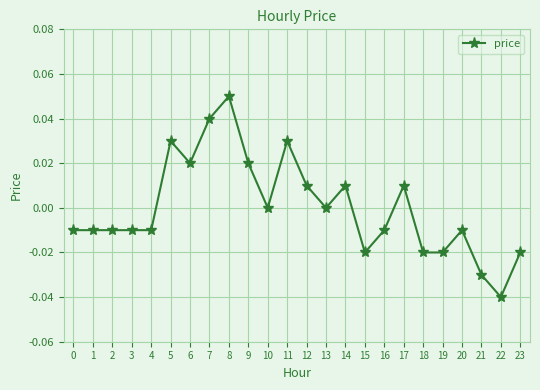

Between 22 and 18, which is larger?

18